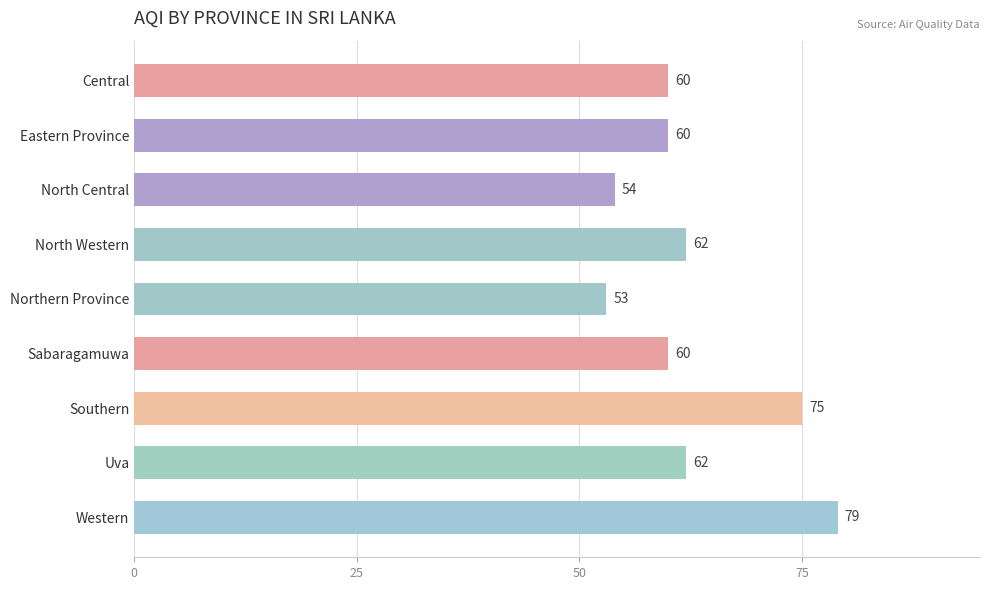

Between North Western and Eastern Province, which is larger?

North Western